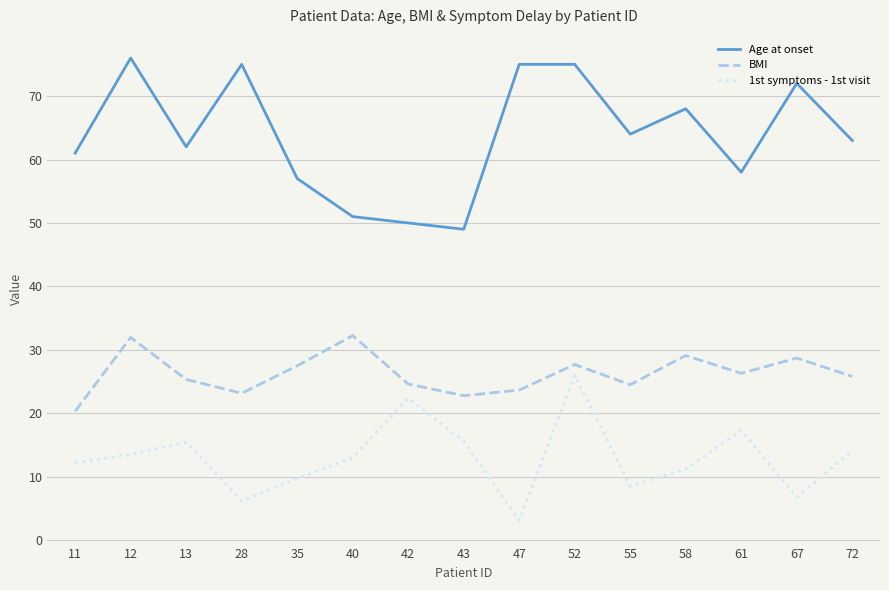

How many interior local valleys does the BMI series have?

4